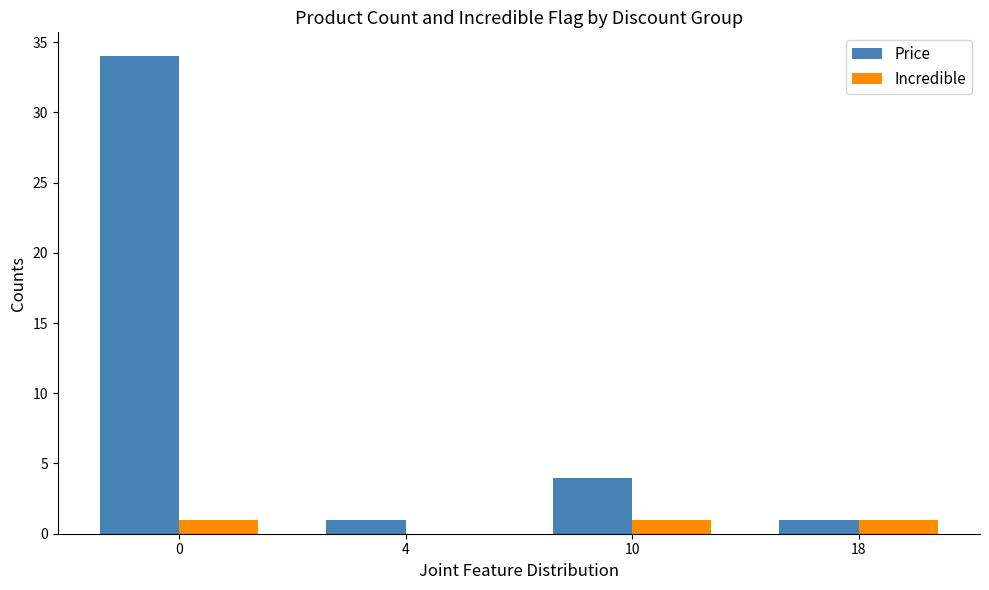

What is the maximum value shown in the chart?

34